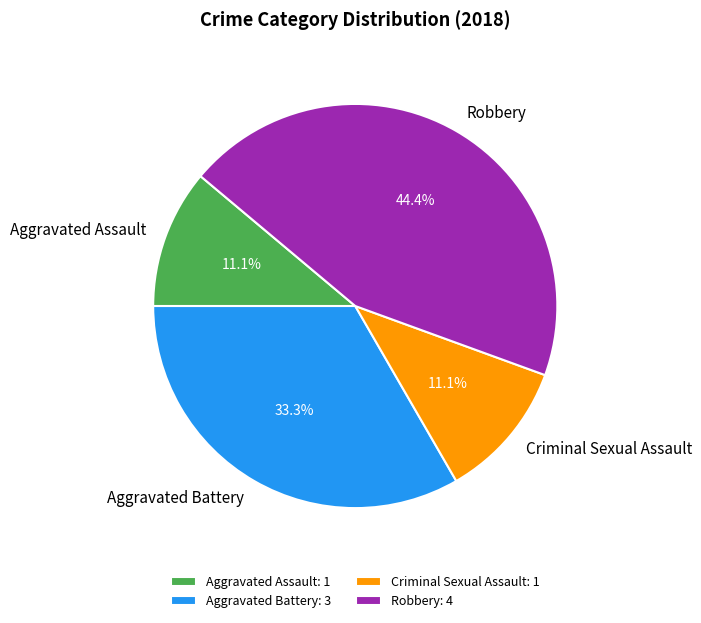

What is the largest slice in the pie chart?

Robbery